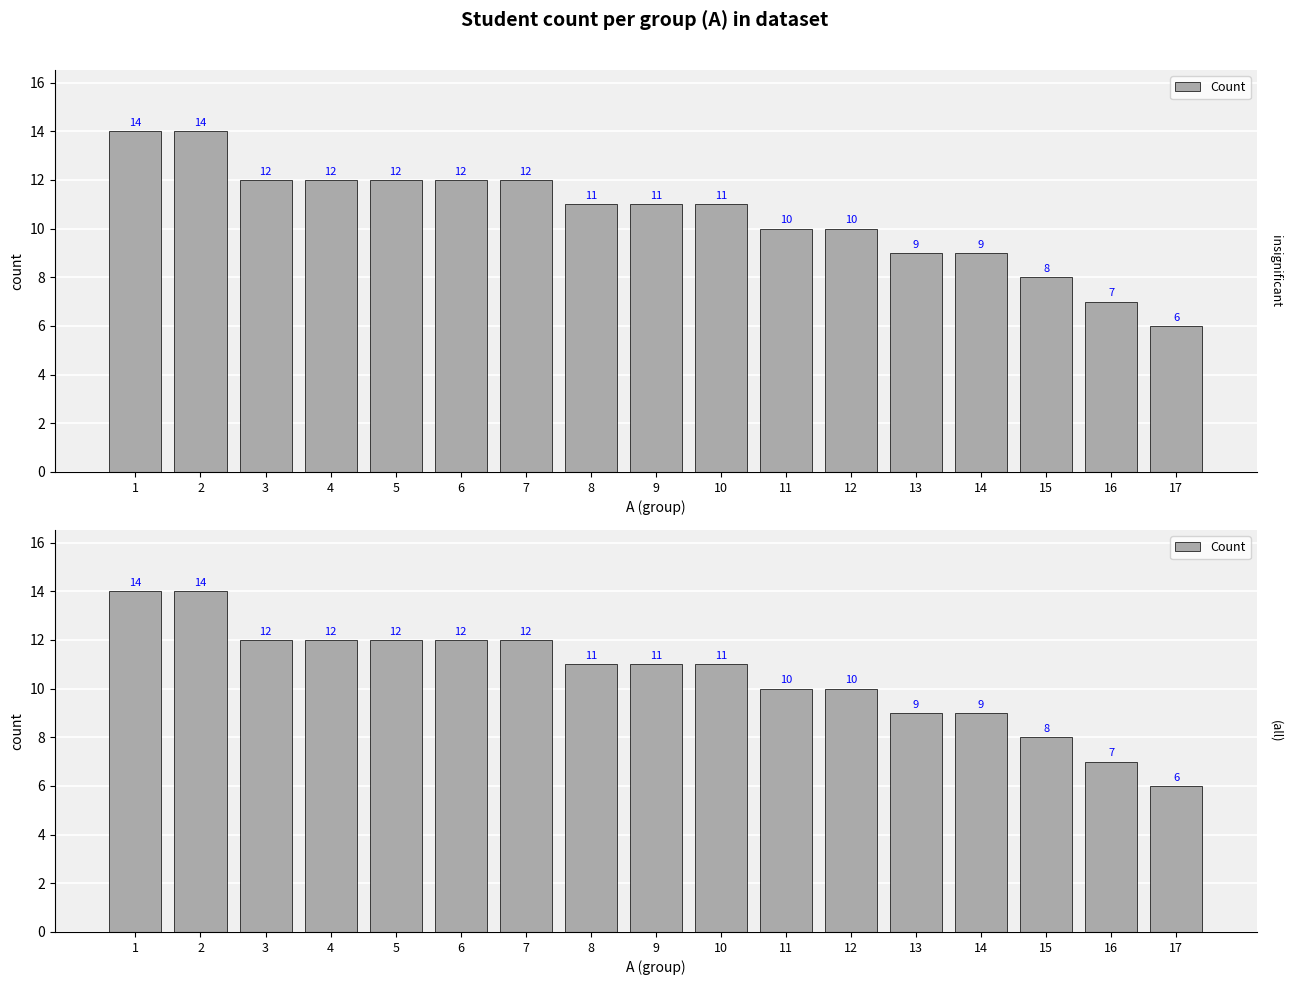

Does the chart contain stacked bars?

No